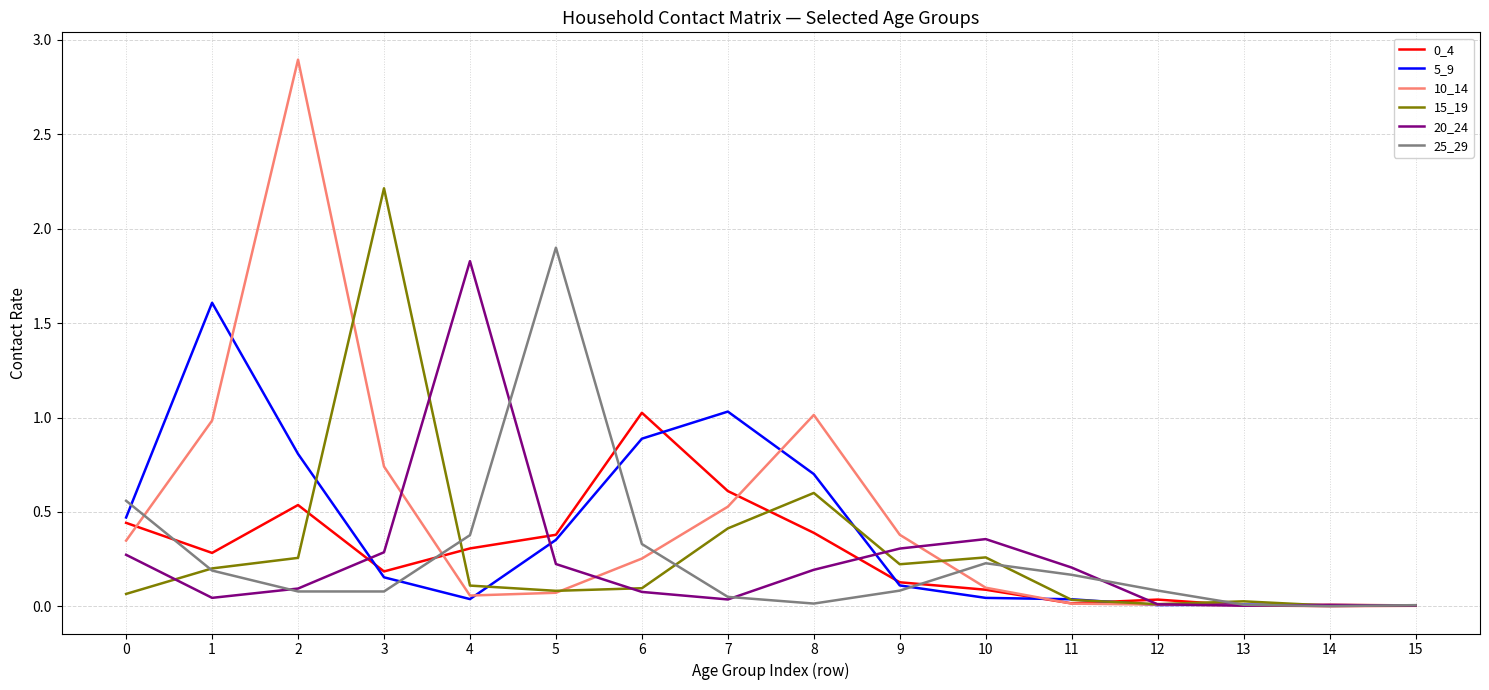

Is it true that 10_14 equals 0.0 at 12?

True